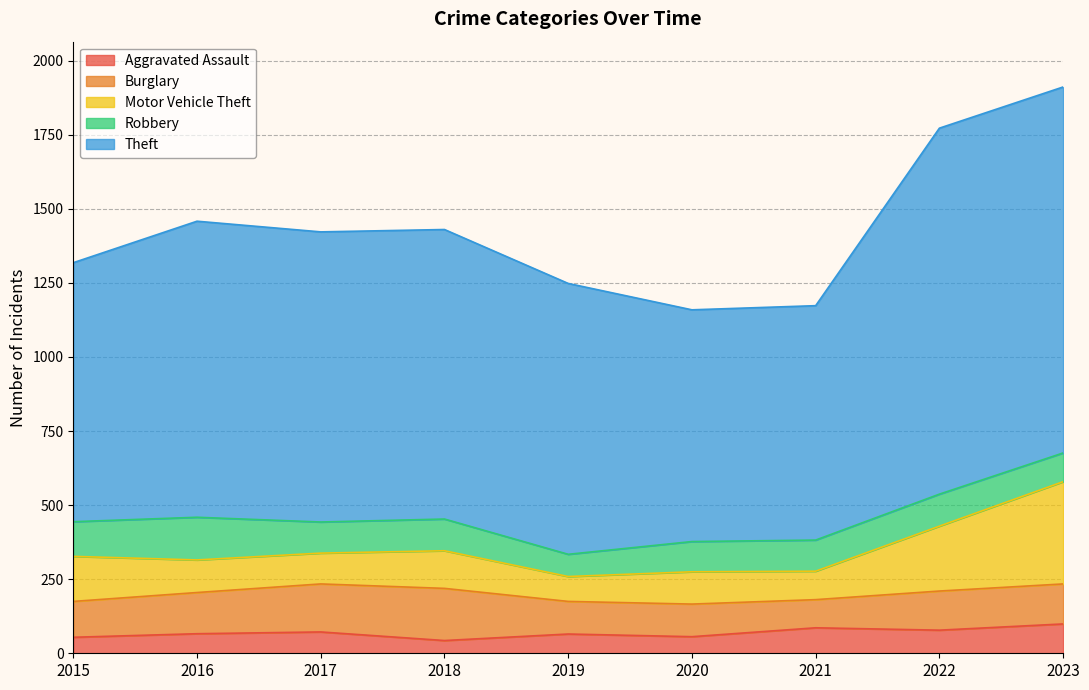

Which series changed the most between 2019 and 2021?

Theft